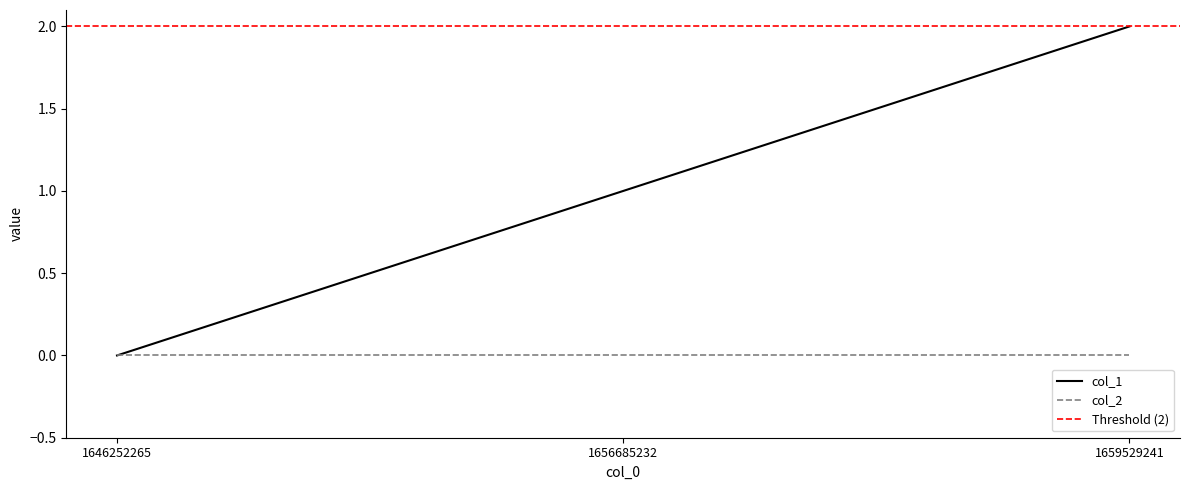

List the labels in order of col_1 value, largest first.

1659529241, 1656685232, 1646252265